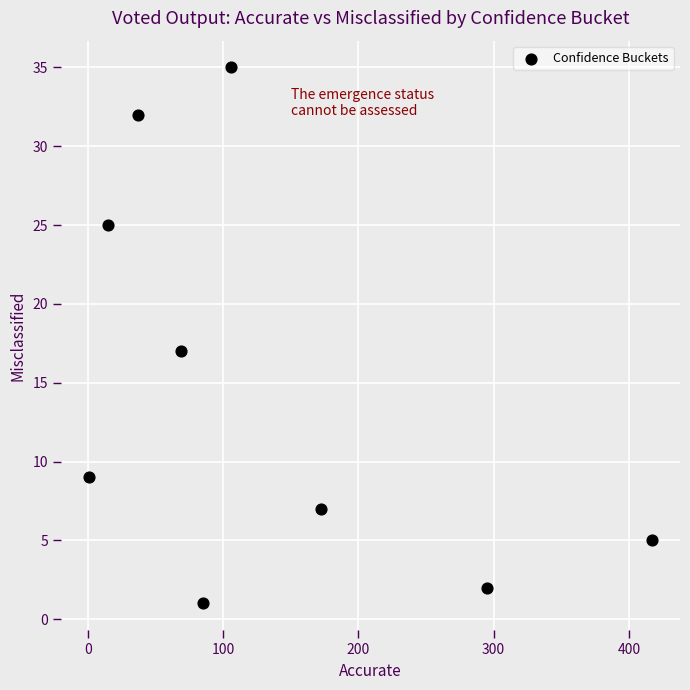

What is the average X value?

133